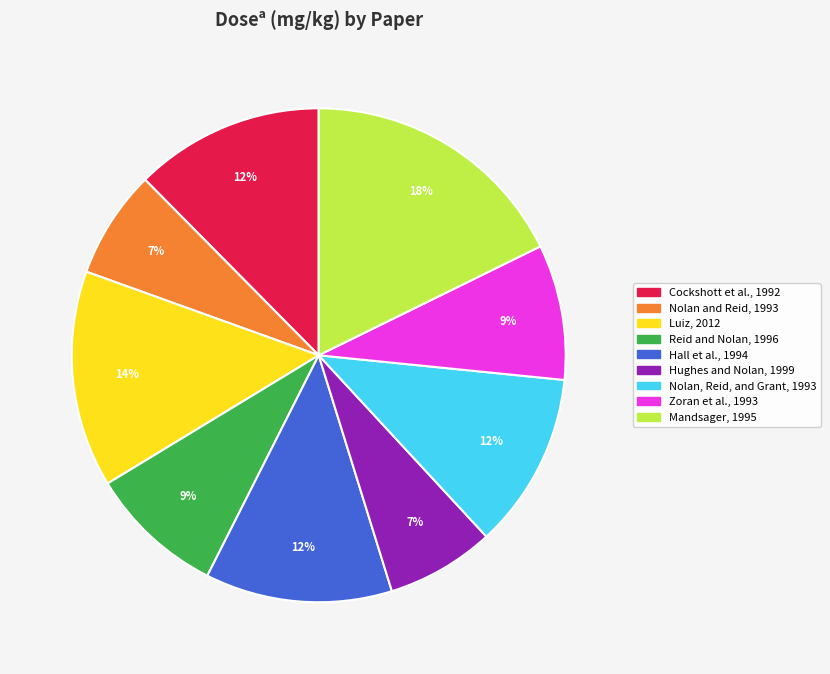

Which category has the biggest portion of the pie?

Mandsager, 1995